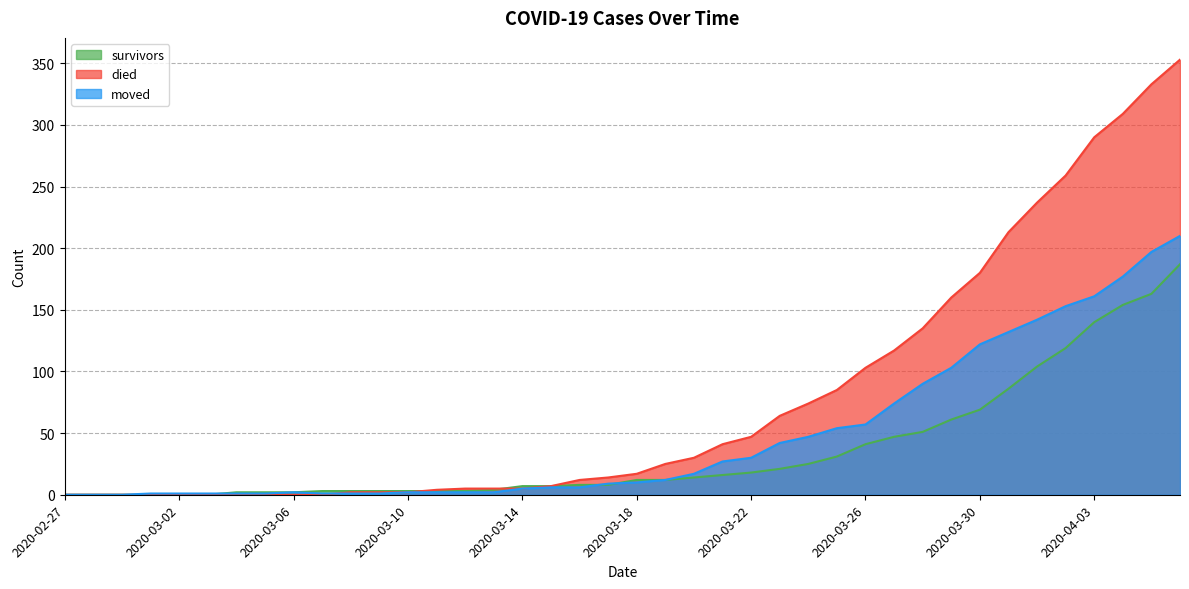

What are all the series names shown in the legend?

survivors, died, moved